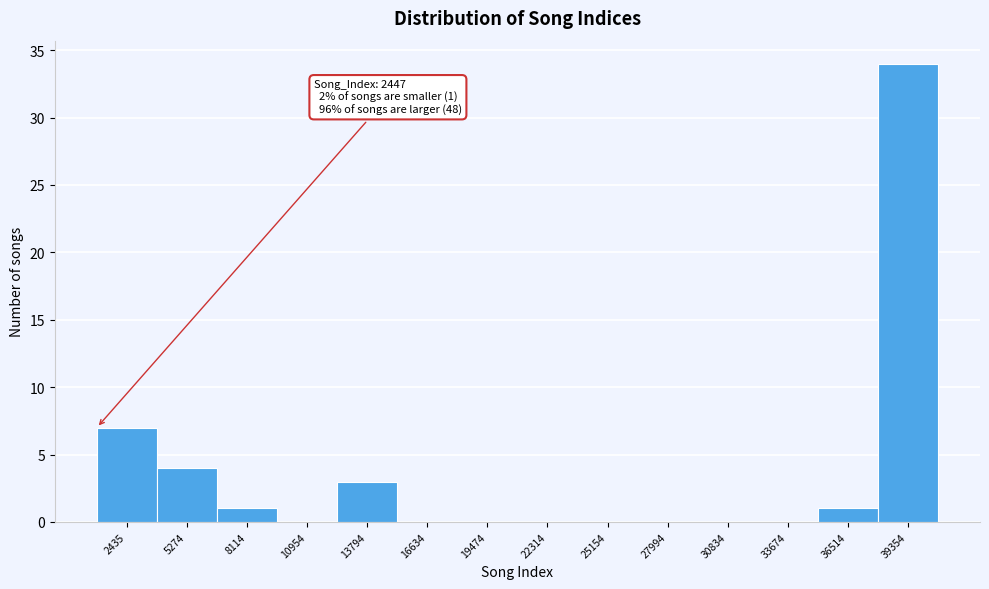

Reading left to right, transcribe all the data shown in this chart.

2435=7	5274=4	8114=1	10954=0	13794=3	16634=0	19474=0	22314=0	25154=0	27994=0	30834=0	33674=0	36514=1	39354=34